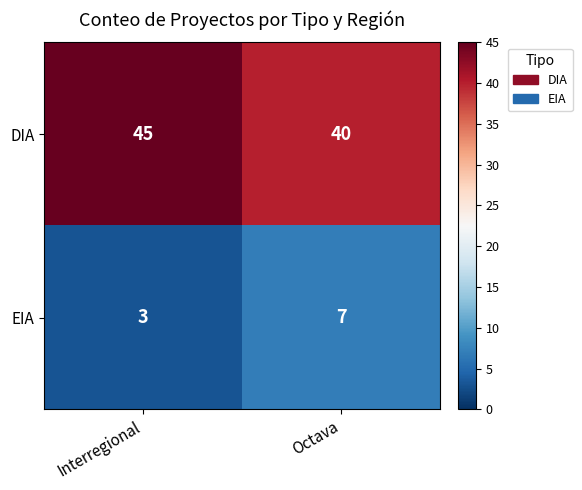

Reading left to right, transcribe all the data shown in this chart.

3	7